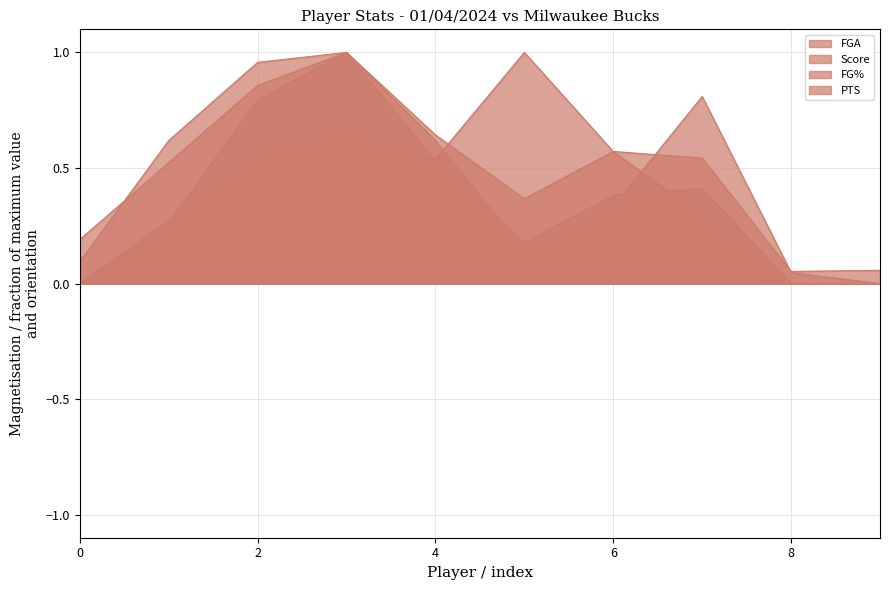

True or false: FG% has more than 0 interior local peaks.

True